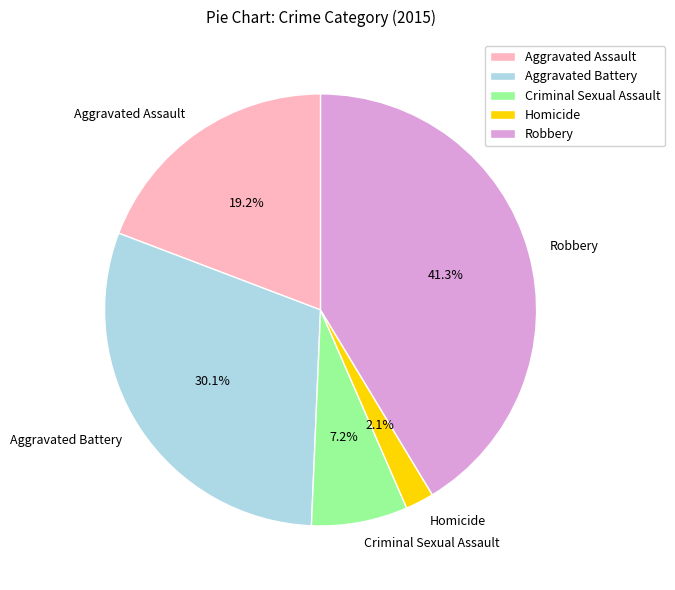

To the nearest percent, what is the average slice percentage?

20%